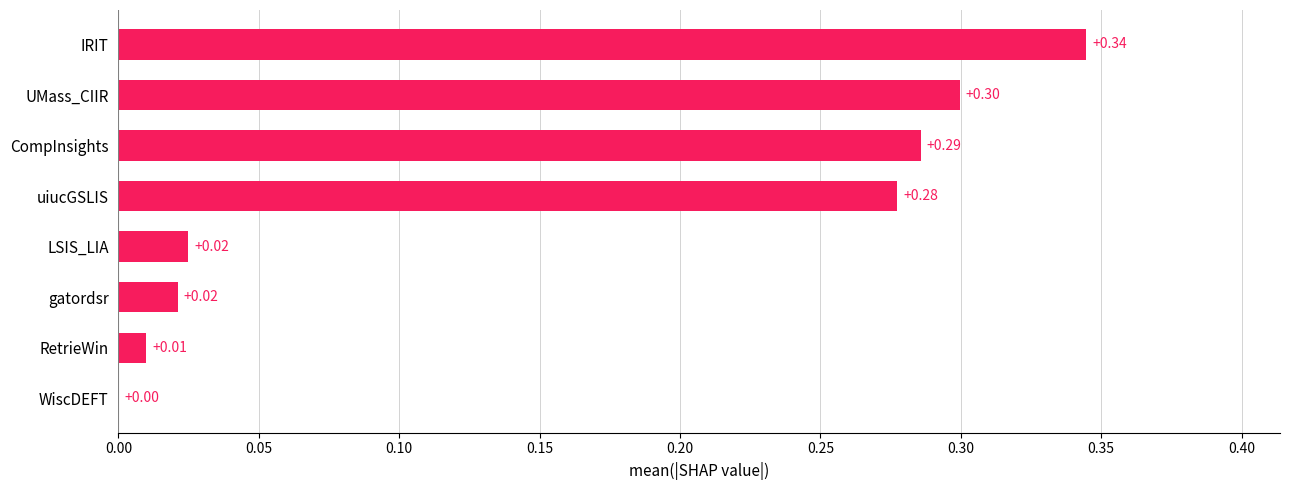

Which category has the highest value across all series?

IRIT